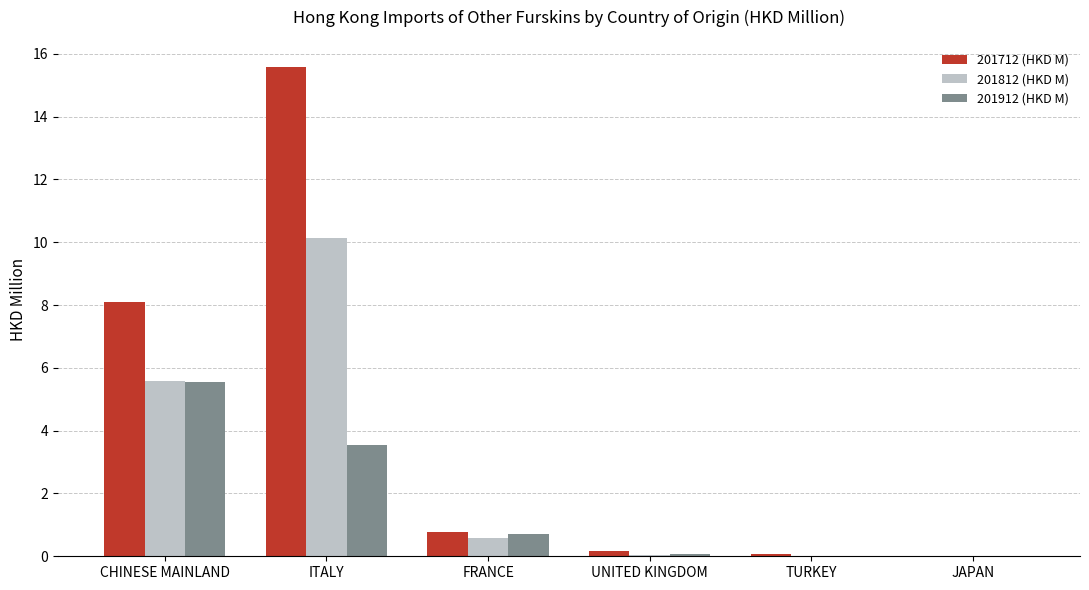

What is the sum of all 201912 (HKD M) values?

9.9